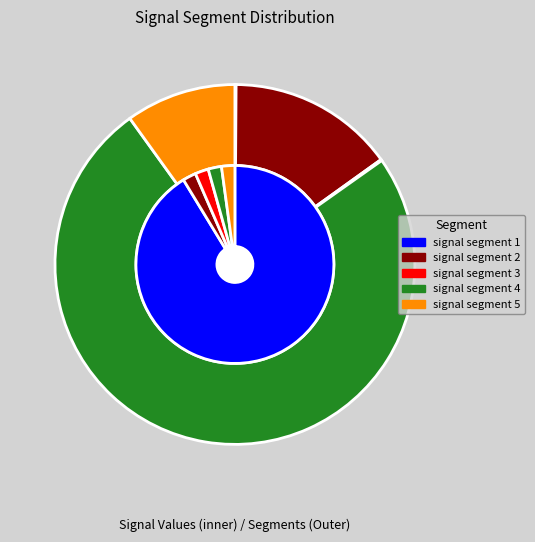

What percentage is the signal segment 5 slice, to the nearest percent?

10%